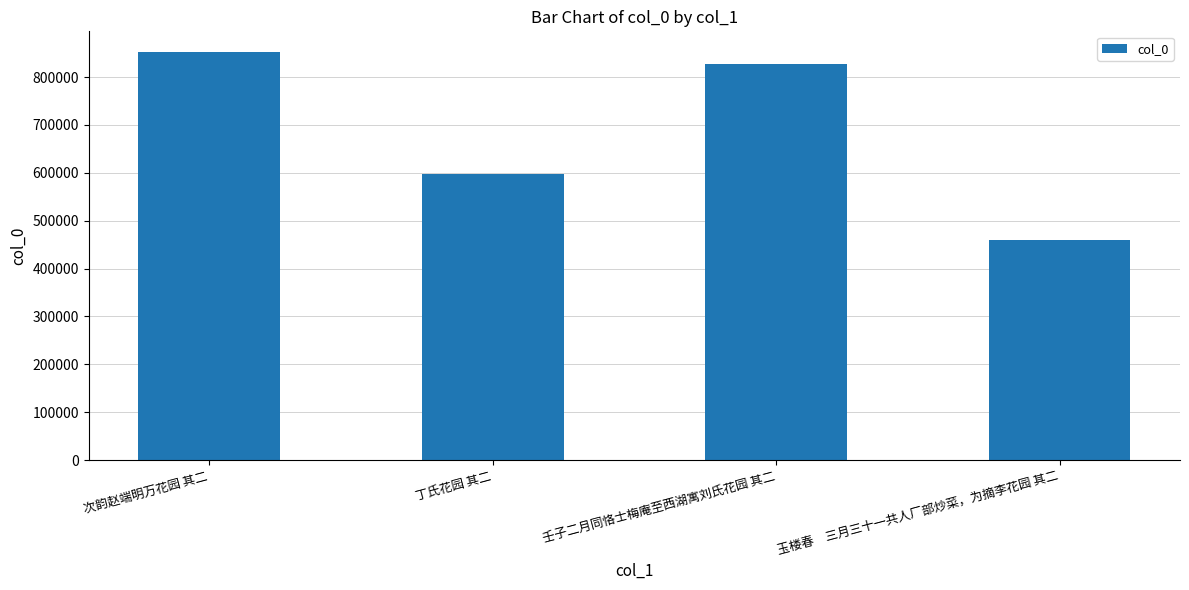

Rank the categories by value from highest to lowest.

次韵赵端明万花园 其二, 壬子二月同恪士梅庵至西湖寓刘氏花园 其二, 丁氏花园 其二, 玉楼春　三月三十一共人厂部炒菜，为摘李花园 其二